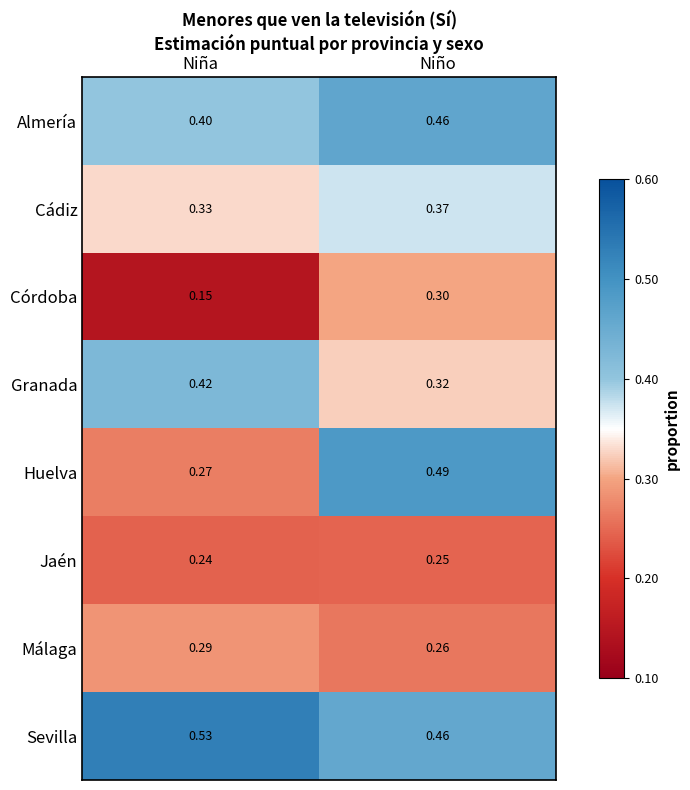

At which category does the chart reach its minimum across all series?

Niña